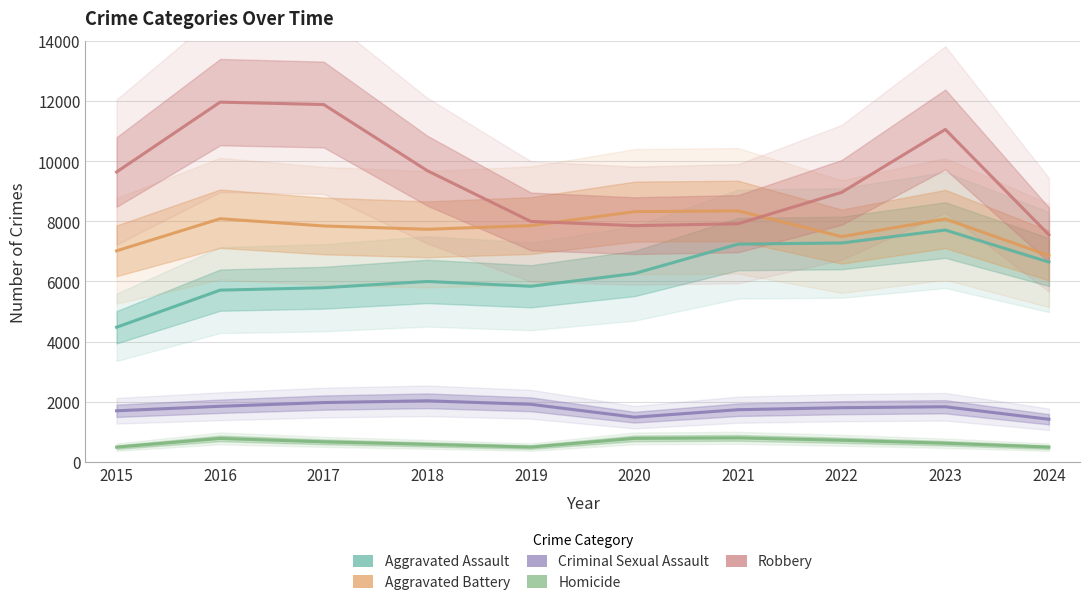

What is the highest value of the Aggravated Assault series?

7710